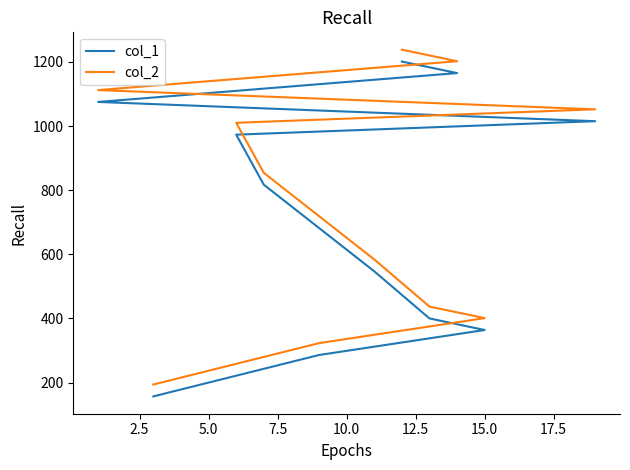

What is the spread (max minus min) of values at 12.5?

37